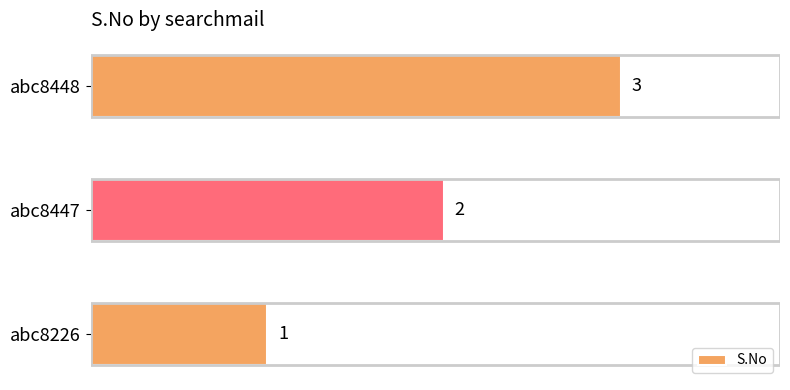

What is the ratio of the value at abc8447 to the value at abc8226?

2.0